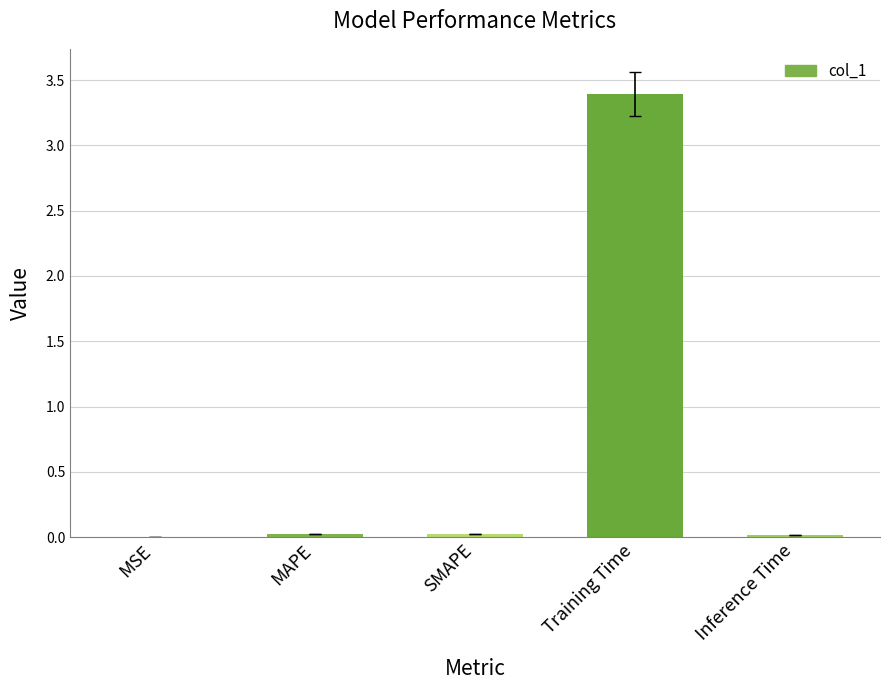

The chart shows a value of 0.0 at MAPE. True or false?

True